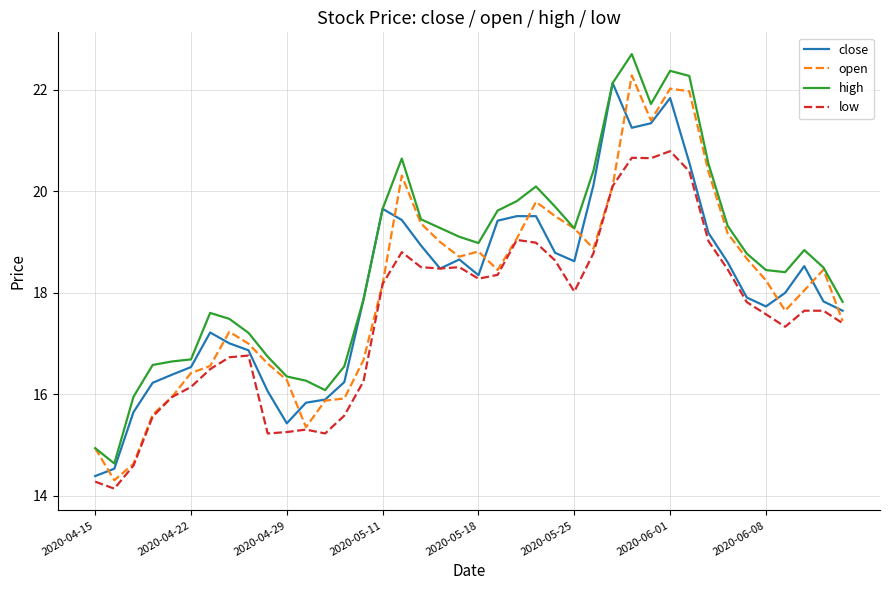

Which series has the largest total across all categories?

high